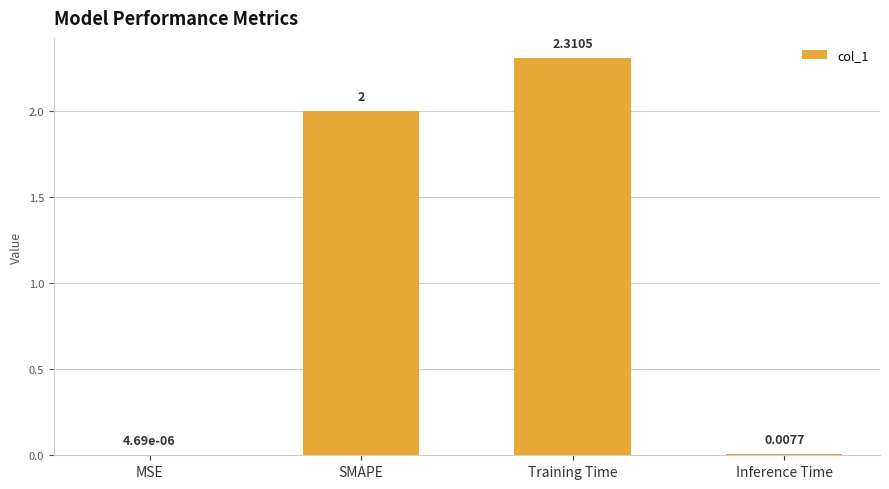

Is it true that the value at Training Time is 3.2?

False